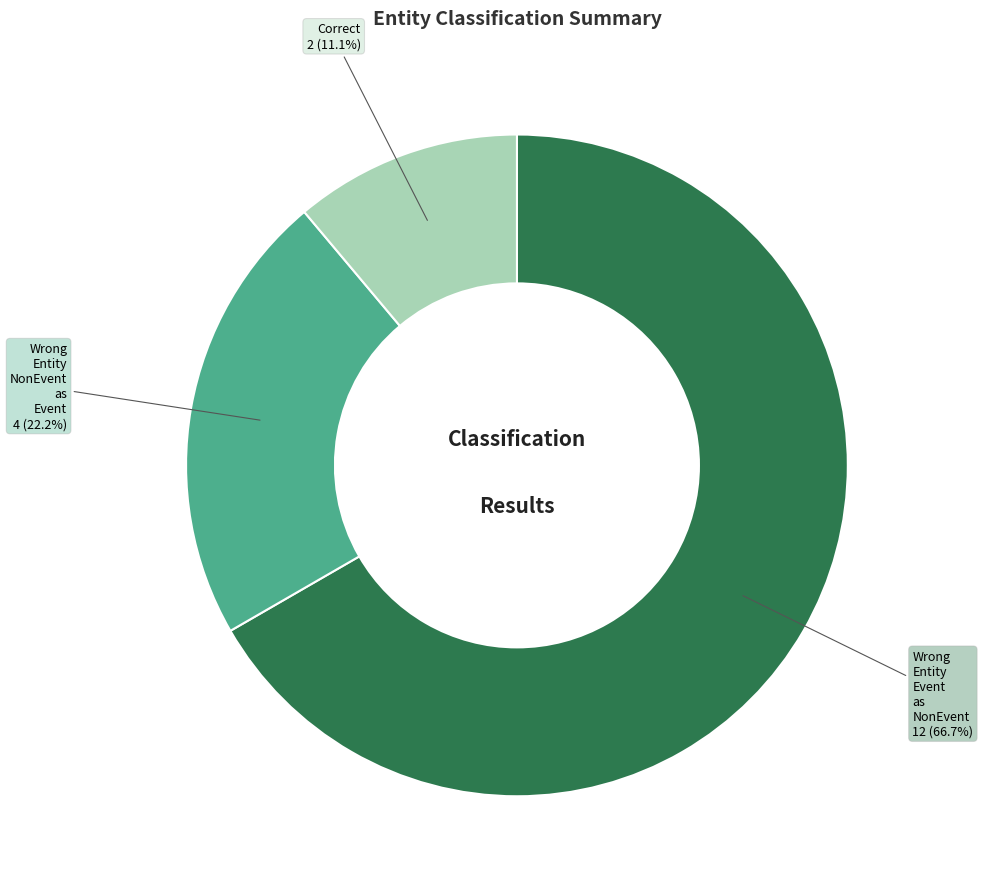

Count the number of slices in the pie.

3